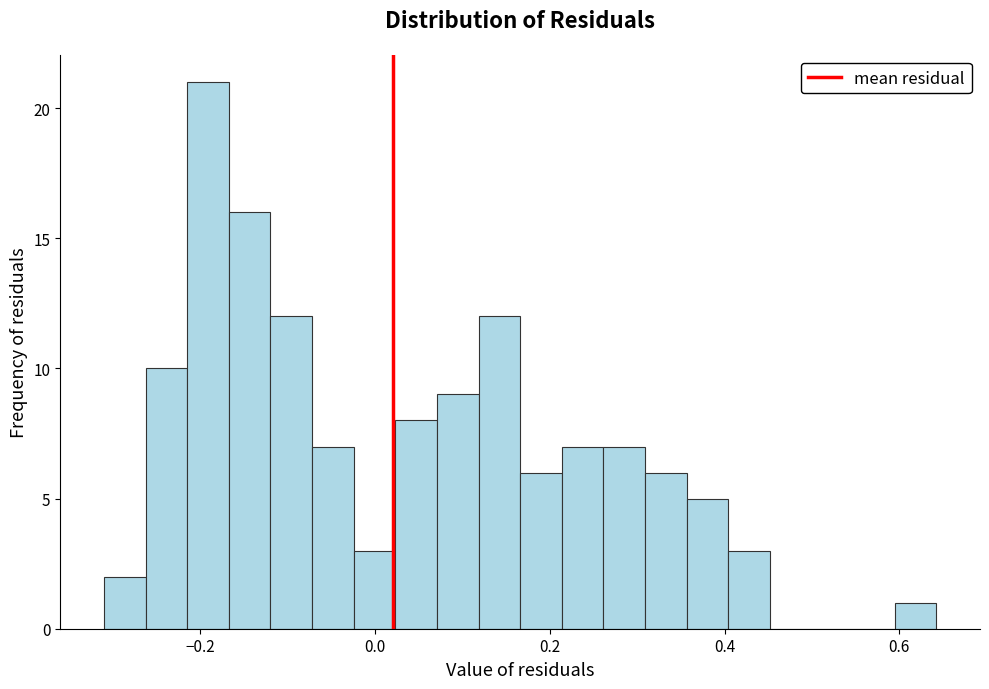

Around what value on the x-axis is the tallest bar? Give the approximate position of its centre, as read against the axis.

-0.20